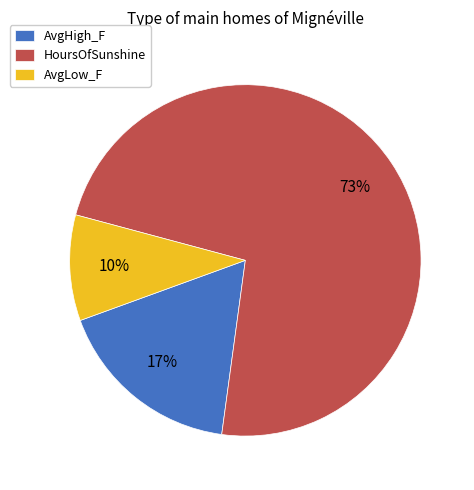

What percentage is the AvgLow_F slice, to the nearest percent?

10%